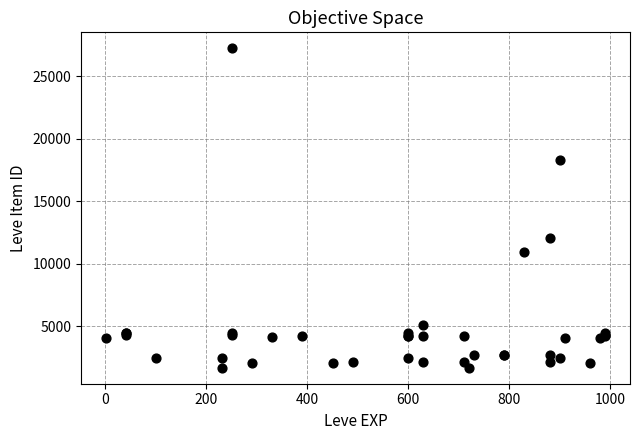

What Y value in the scatter plot is closest to 14448?

12018